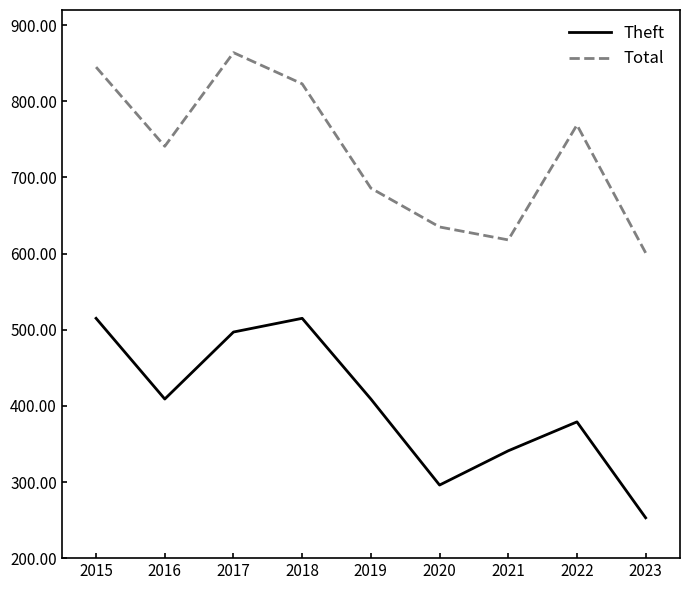

Between 2018 and 2022, which series saw the biggest shift?

Theft